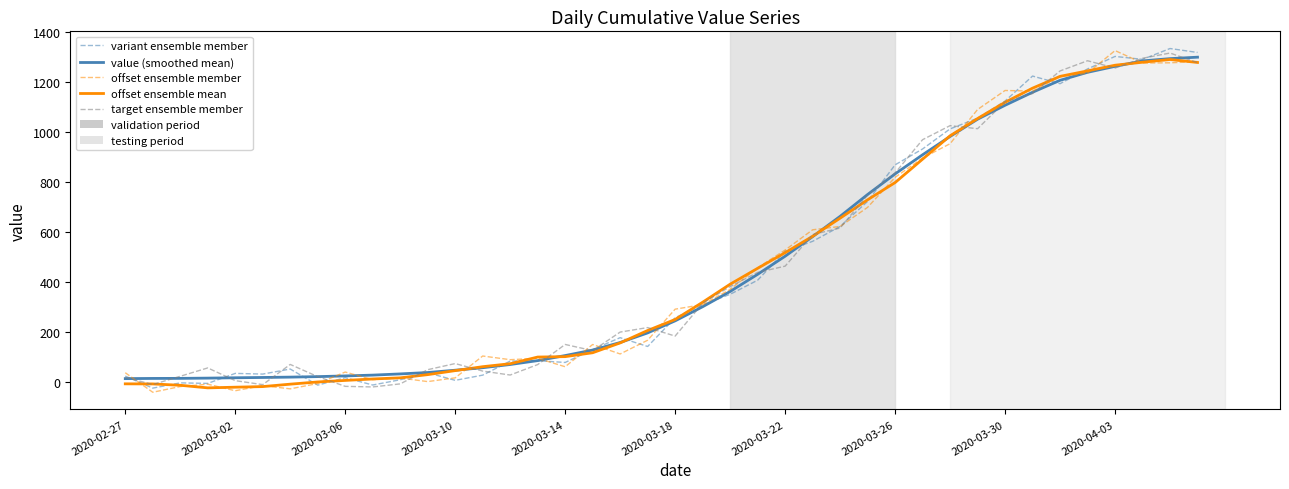

What is the greatest value displayed?

1333.9